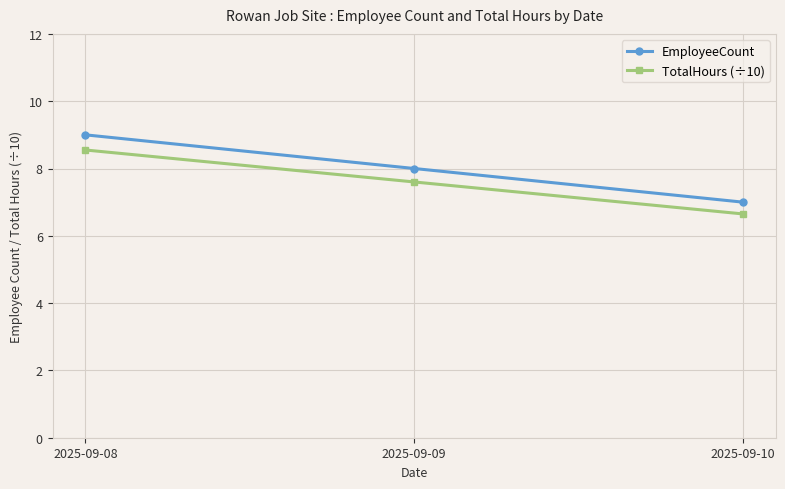

What is the lowest value of the EmployeeCount series?

7.0